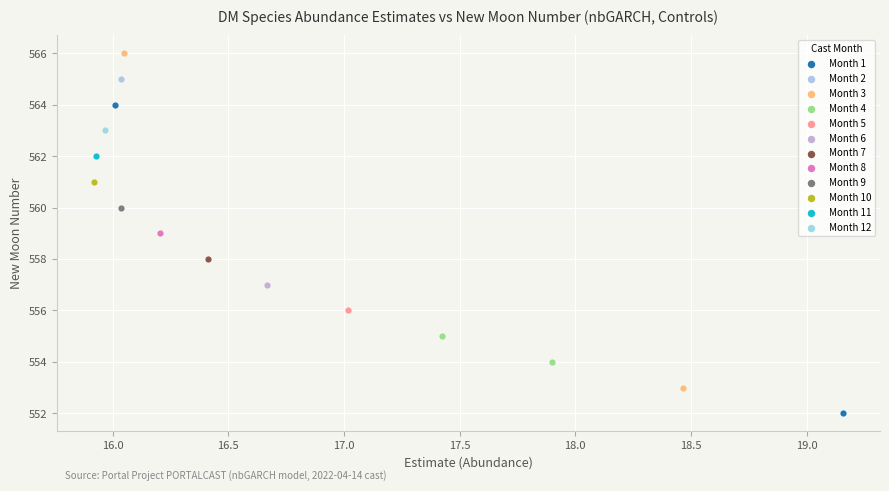

Which series contains the highest Y value?

Month 3